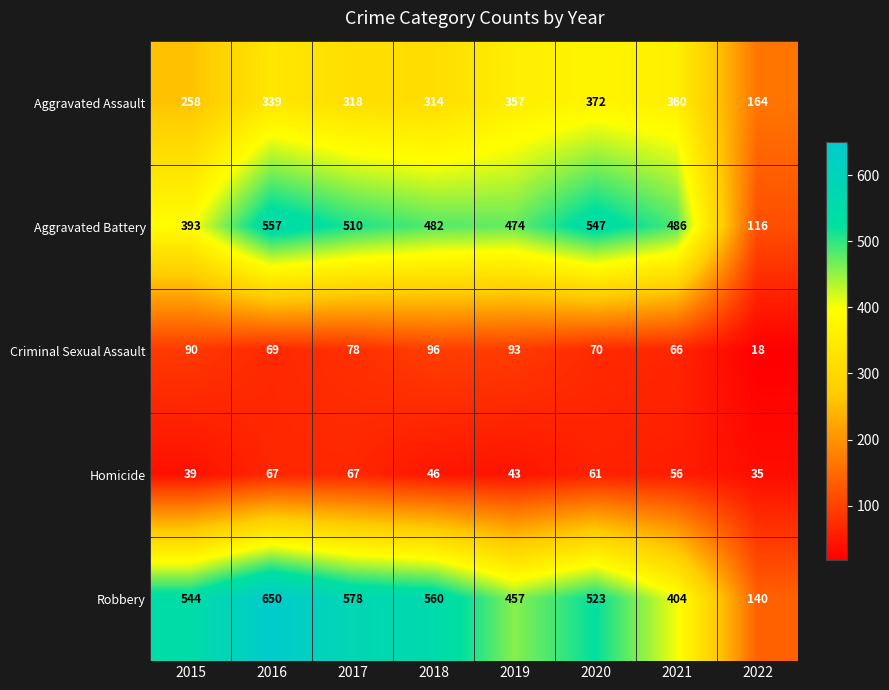

What is the difference between the maximum and minimum values in the Aggravated Assault series?

208